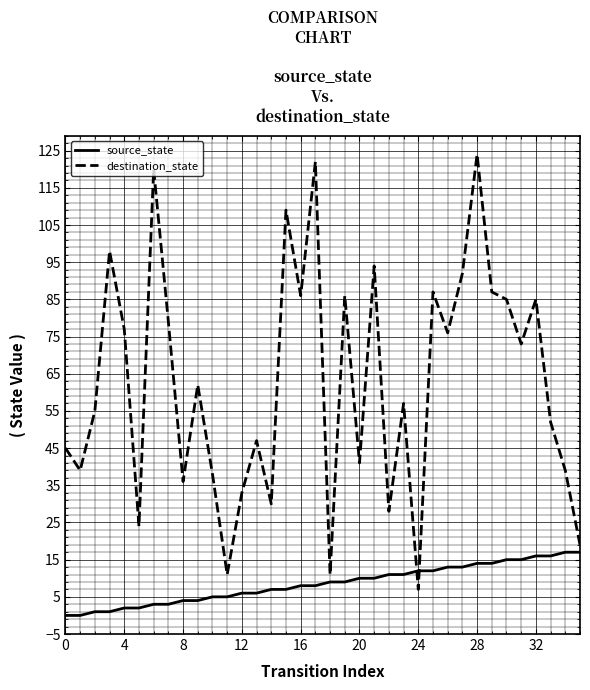

Which series has the largest total across all categories?

destination_state